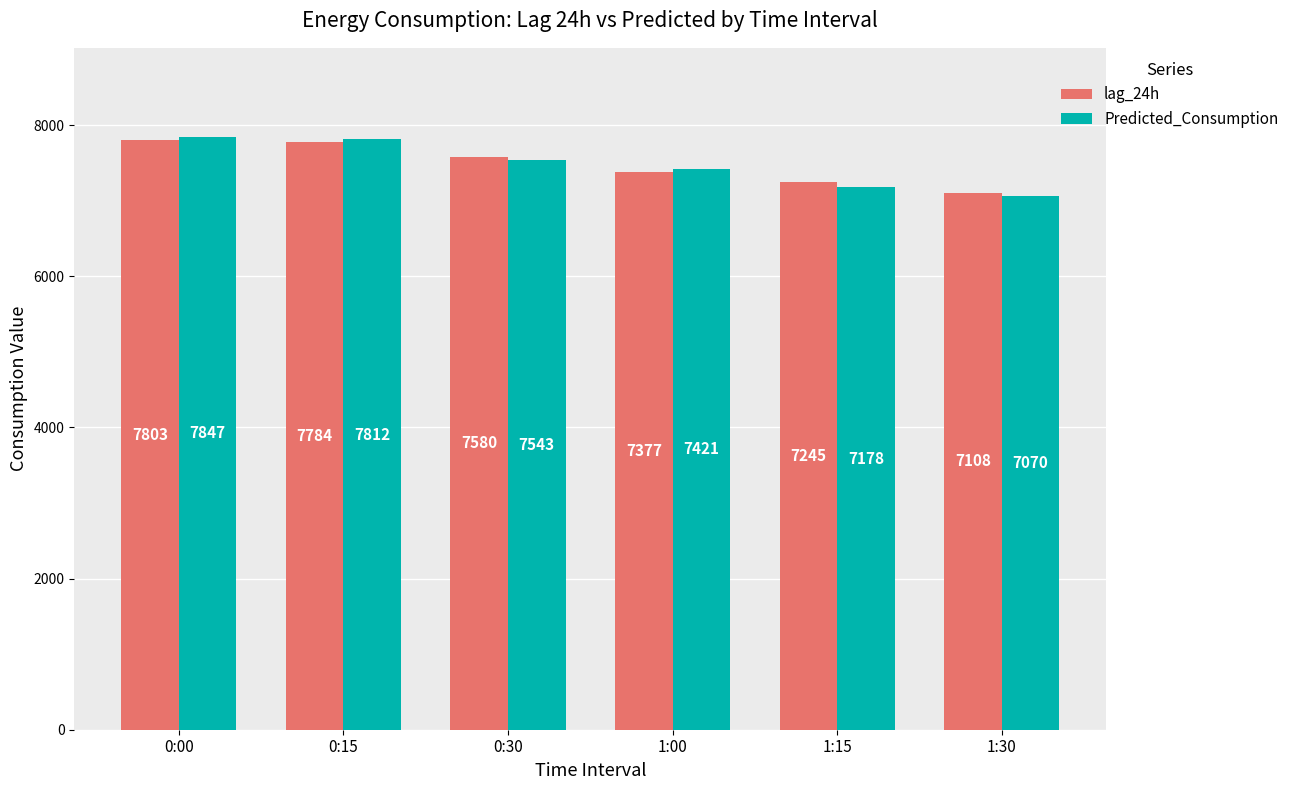

How many values in the Predicted_Consumption series exceed 7543?

3